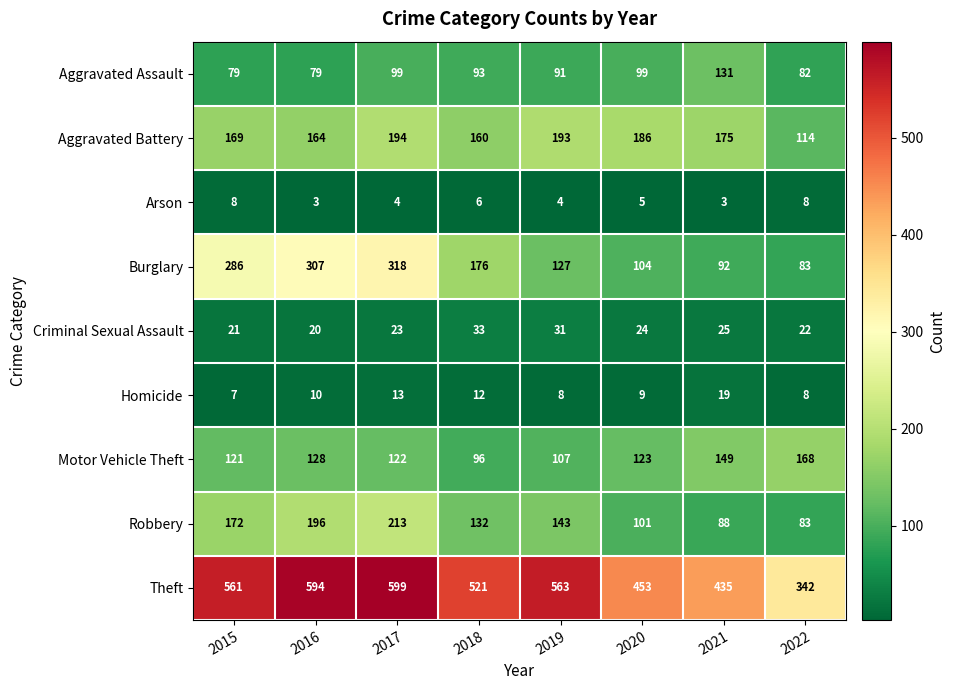

List the series in order of their peak value, highest first.

Theft, Burglary, Robbery, Aggravated Battery, Motor Vehicle Theft, Aggravated Assault, Criminal Sexual Assault, Homicide, Arson